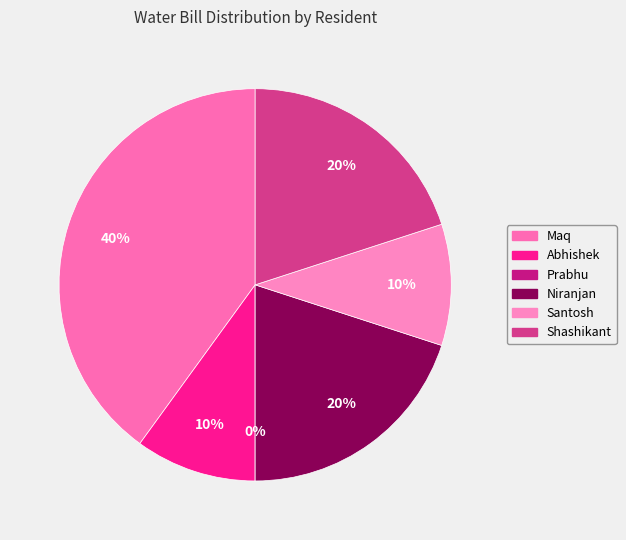

Rank the categories by value from lowest to highest.

Prabhu, Abhishek, Santosh, Niranjan, Shashikant, Maq